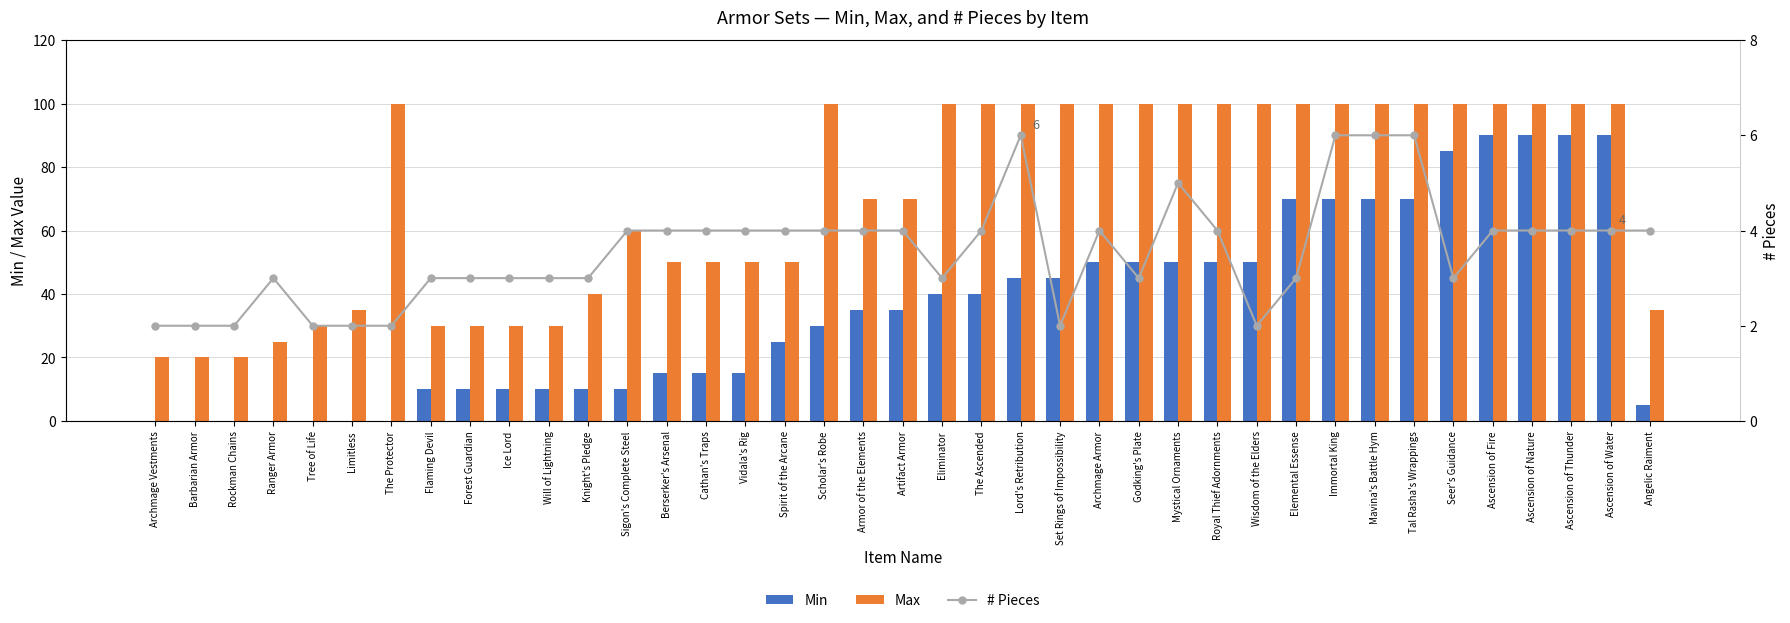

How many distinct data groups are displayed?

3